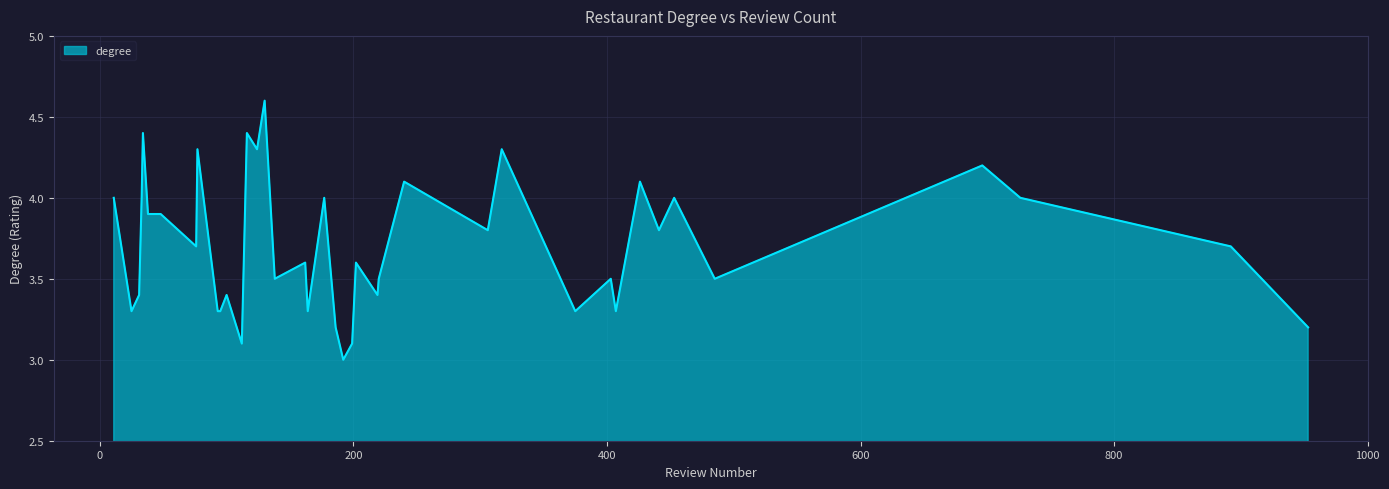

What is the smallest value displayed?

3.0